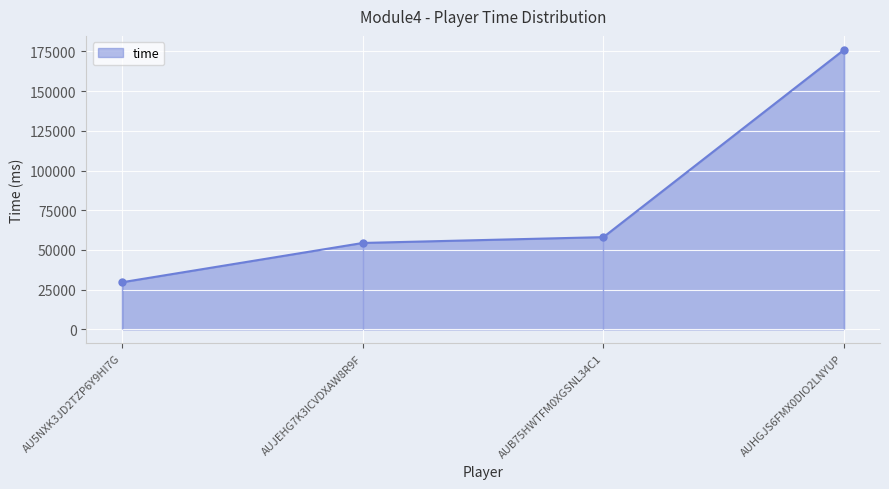

How many lines are shown in the chart?

1